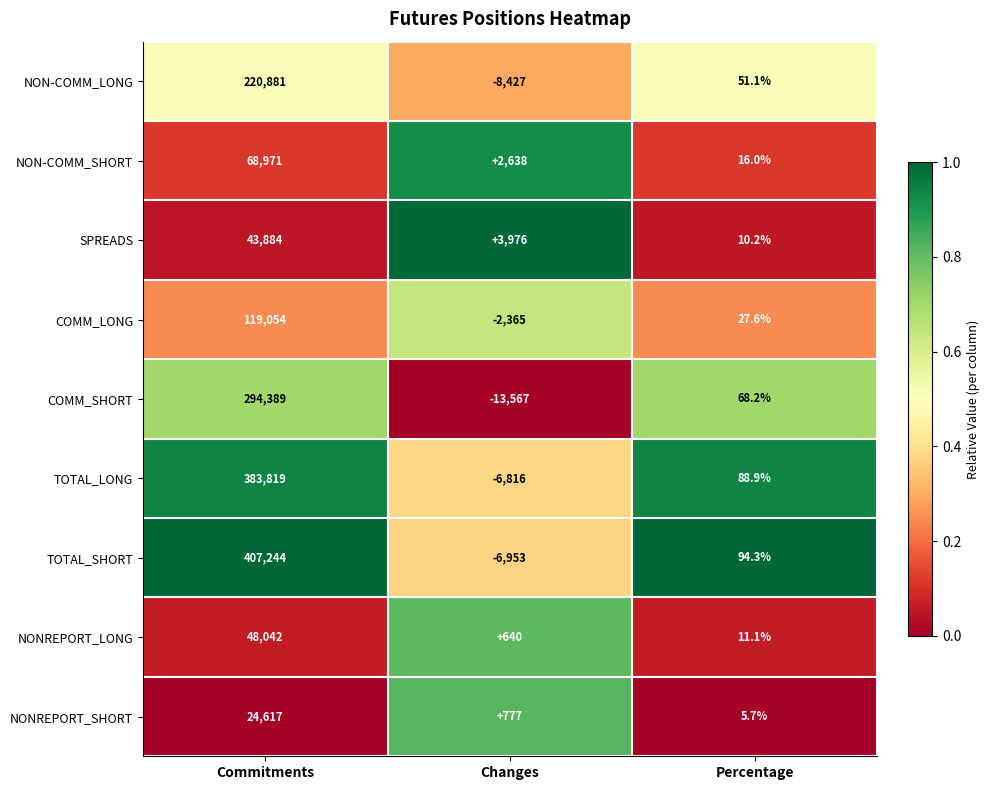

At which label is NON-COMM_SHORT closest to 34493?

Changes